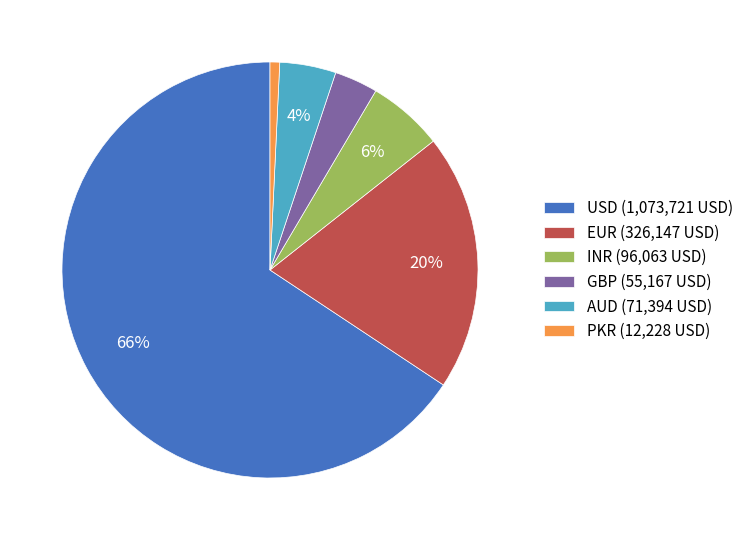

Is EUR the majority of the pie?

No